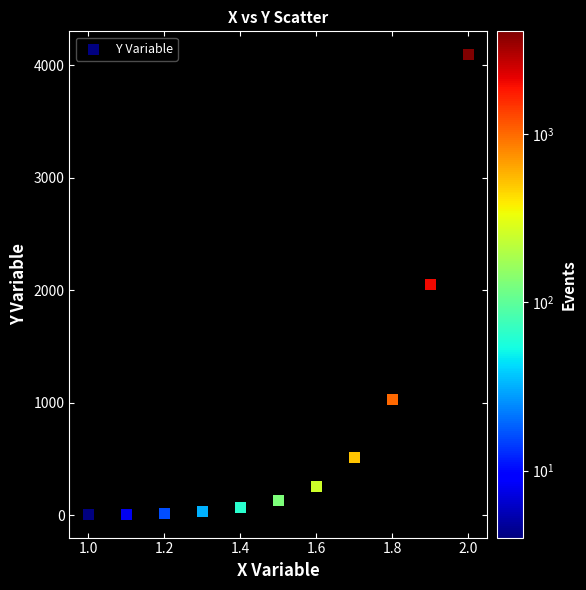

What is the range of Y values (max minus min)?

4092